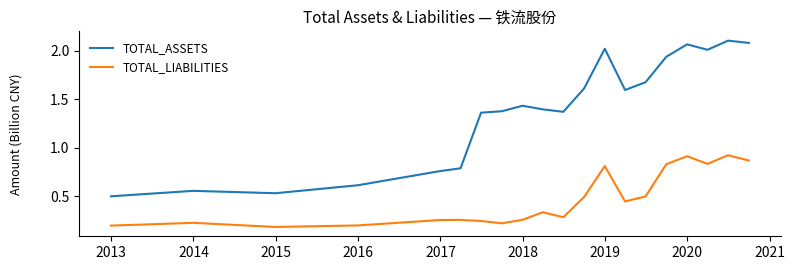

Which series has the widest spread of values?

TOTAL_ASSETS